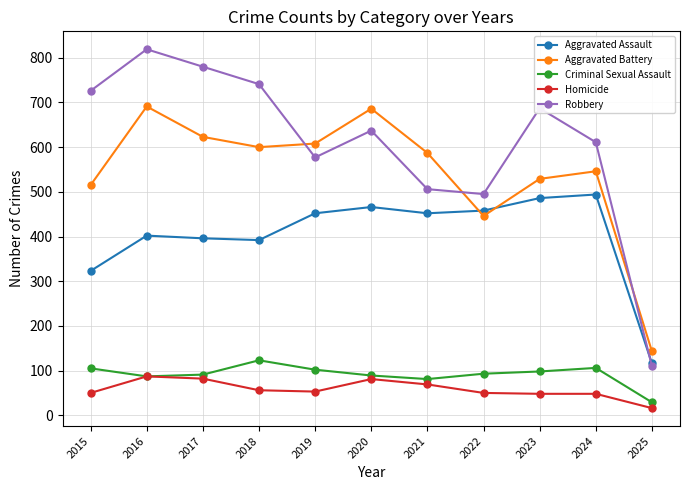

What is the lowest value of the Criminal Sexual Assault series?

29